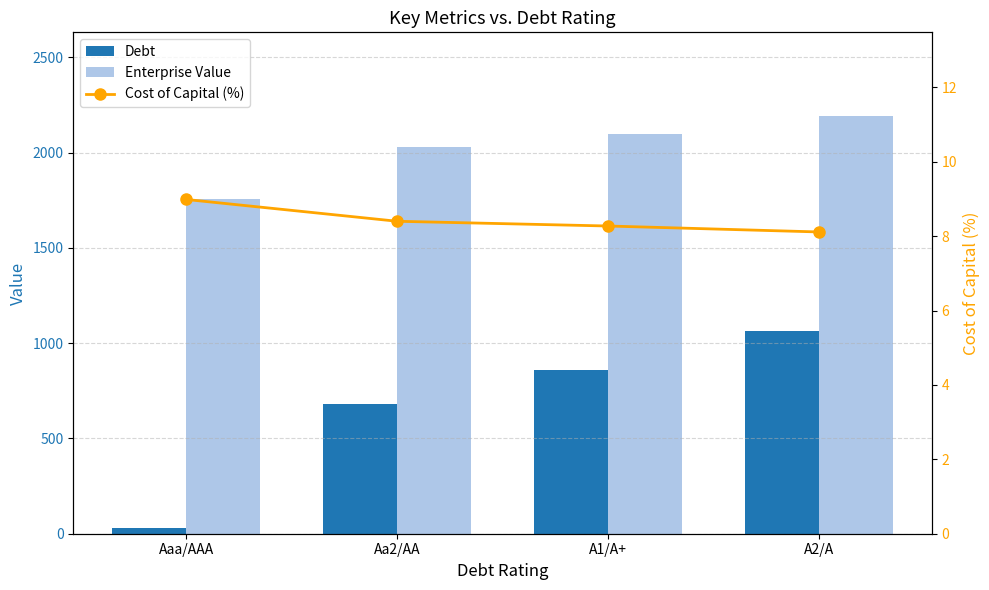

List the labels in order of Cost of Capital (%) value, smallest first.

A2/A, A1/A+, Aa2/AA, Aaa/AAA